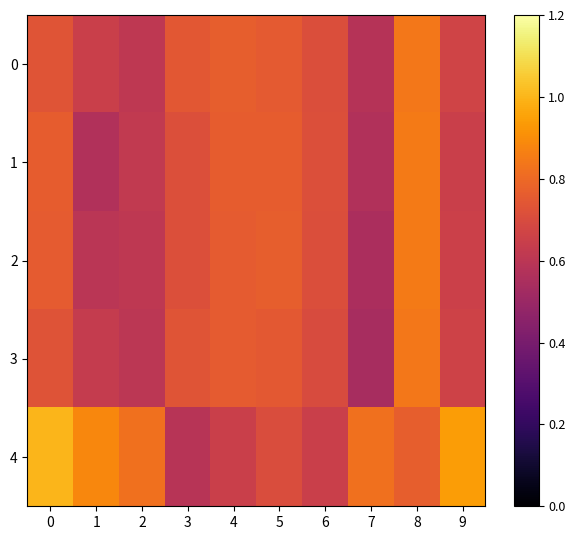

What is the total value across all series at 7?

3.1